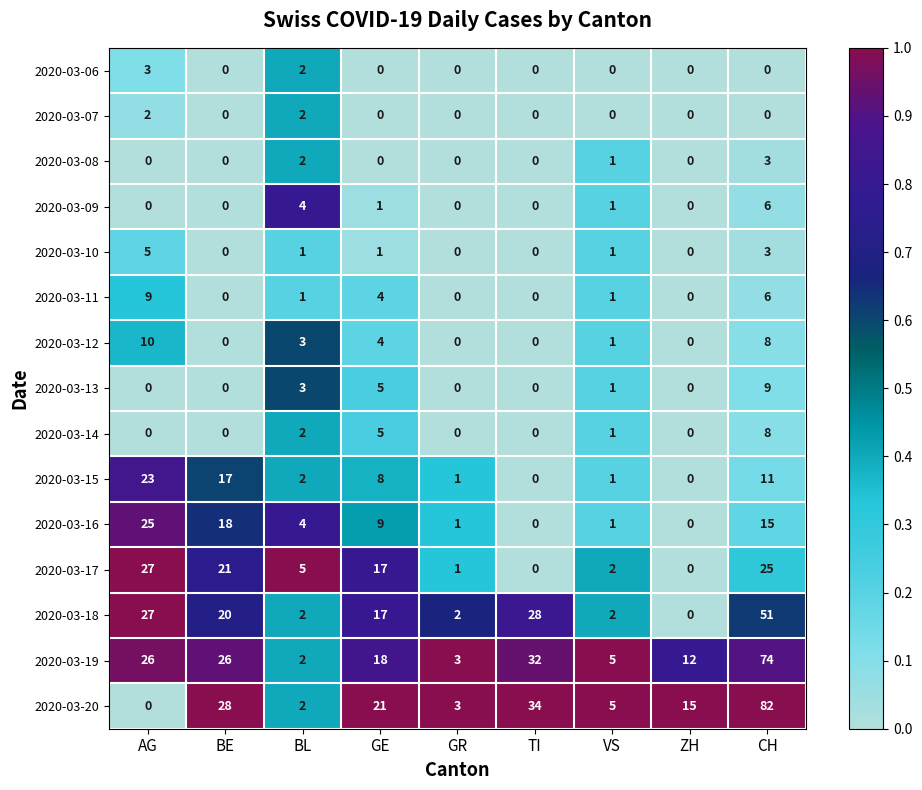

At which category is the sum across all series the highest?

CH